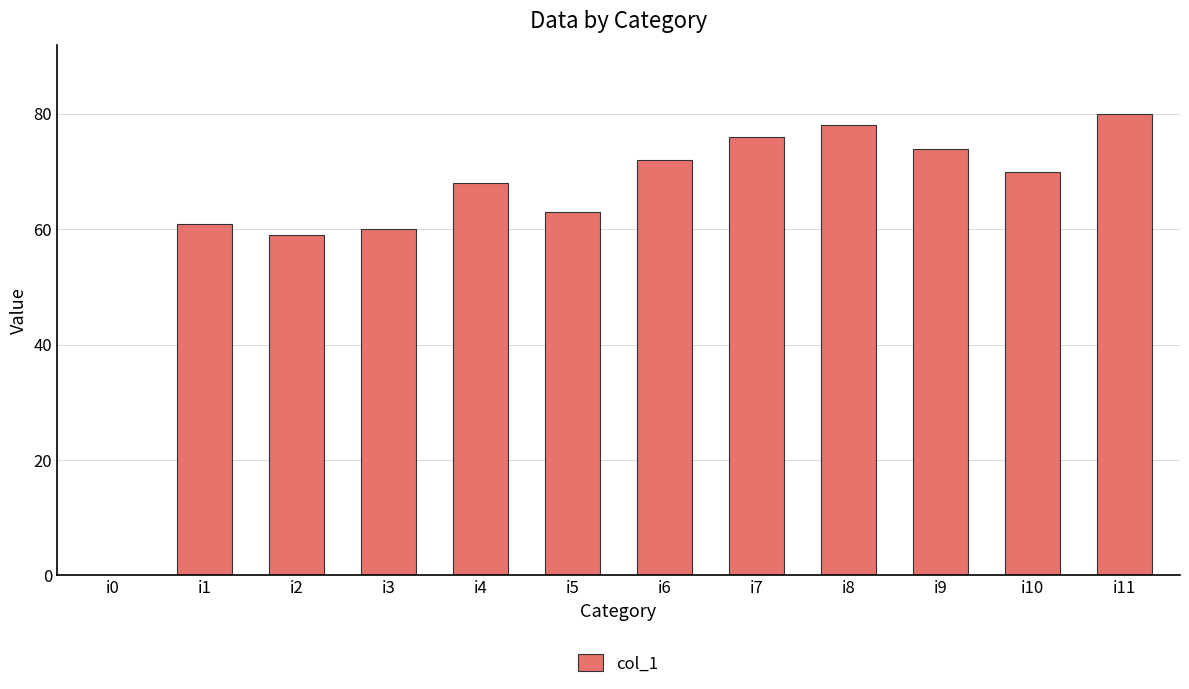

What is the average value?

63